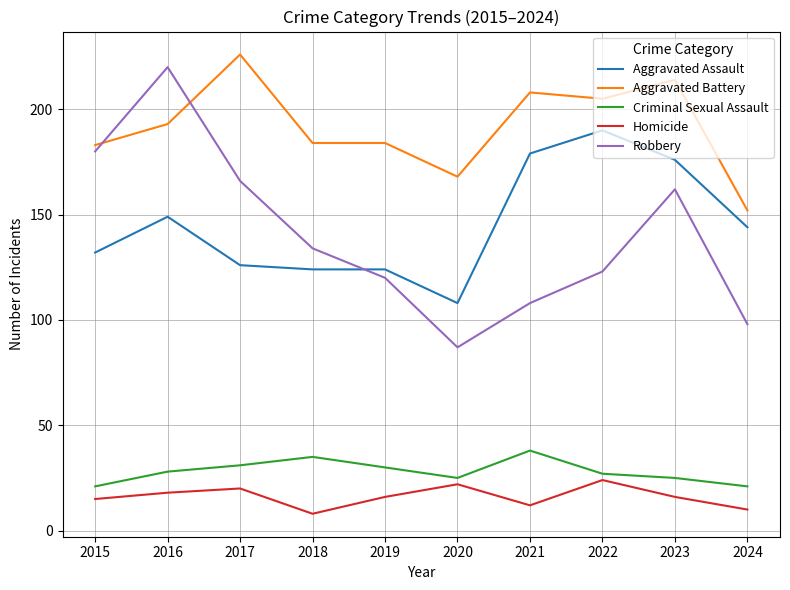

Which label corresponds to the smallest value in the chart?

2018